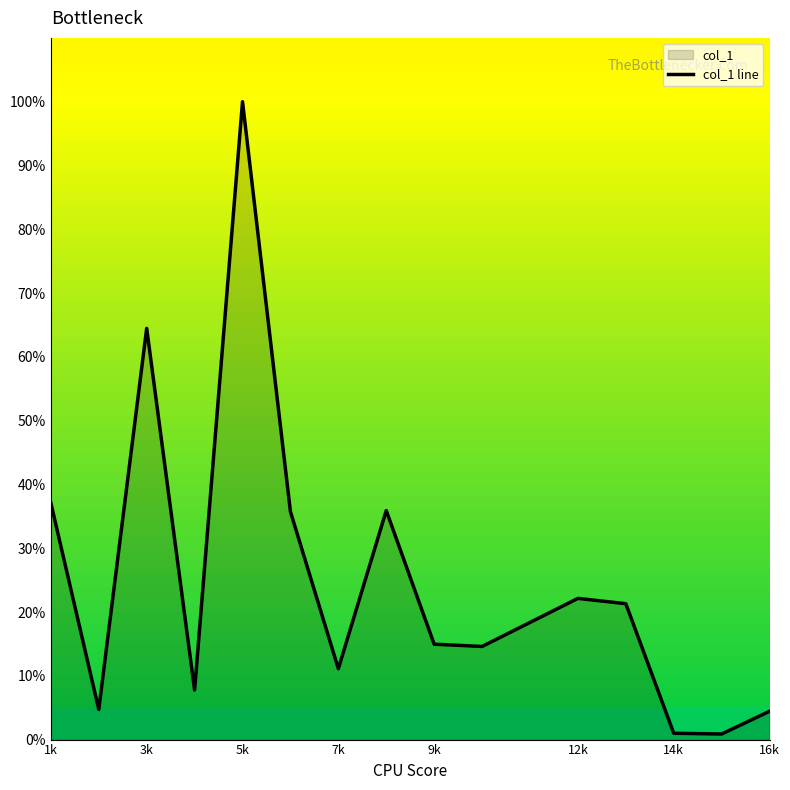

What is the maximum value shown in the chart?

100.0